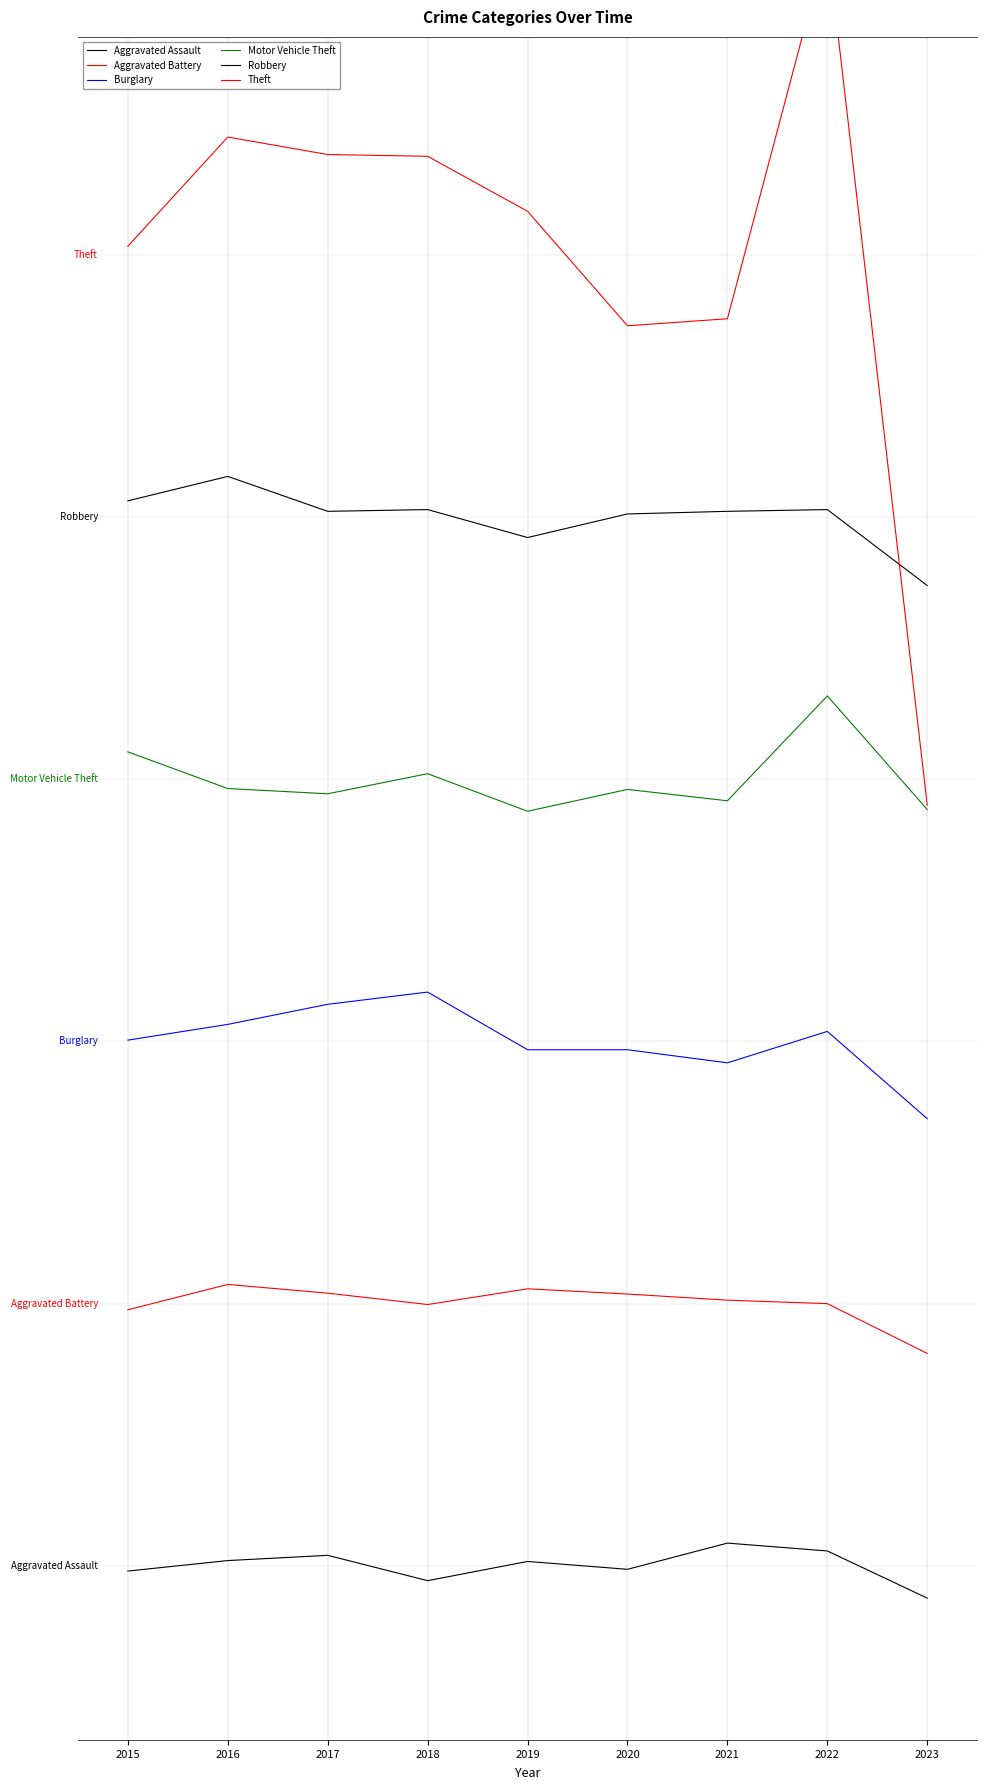

What is the difference between the maximum and minimum values in the Theft series?

988.0